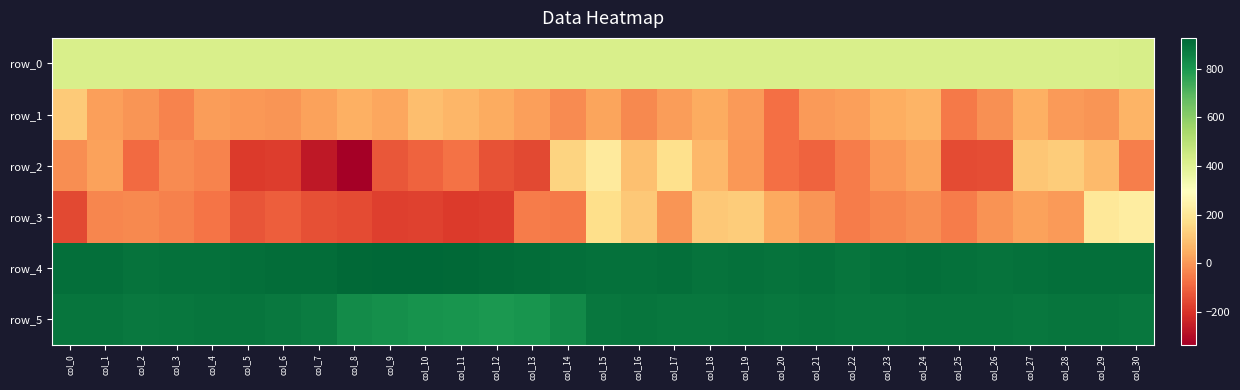

Reading left to right, what are all the values shown in this chart?

row_0: 422.2	422.2	422.3	422.3	422.4	422.4	422.5	422.5	422.6	422.6	422.7	422.7	422.8	422.8	422.9	422.9	422.9	423.0	423.1	423.1	423.1	423.2	423.2	423.3	423.3	423.4	423.4	423.5	423.5	423.5	423.6
row_1: 114.0	19.0	-4.0	-37.0	11.0	0.0	-2.0	24.0	53.0	34.0	86.0	66.0	41.0	19.0	-23.0	26.0	-27.0	11.0	42.0	9.0	-76.0	7.0	17.0	46.0	62.0	-57.0	-11.0	50.0	6.0	-4.0	61.0
row_2: -19.0	22.0	-88.0	-22.0	-36.0	-185.0	-178.0	-268.0	-335.0	-125.0	-99.0	-72.0	-136.0	-155.0	140.0	212.0	90.0	176.0	72.0	0.0	-75.0	-102.0	-50.0	2.0	27.0	-150.0	-145.0	104.0	119.0	76.0	-49.0
row_3: -155.0	-34.0	-28.0	-41.0	-65.0	-131.0	-111.0	-139.0	-150.0	-177.0	-168.0	-183.0	-178.0	-50.0	-55.0	171.0	110.0	-3.0	109.0	120.0	36.0	-3.0	-51.0	-31.0	-16.0	-53.0	-5.0	20.0	5.0	205.0	222.0
row_4: 904.0	902.0	895.0	898.0	901.0	906.0	908.0	911.0	919.0	925.0	926.0	919.0	914.0	907.0	904.0	899.0	900.0	902.0	896.0	900.0	895.0	901.0	891.0	898.0	905.0	897.0	895.0	899.0	903.0	904.0	906.0
row_5: 891.0	891.0	881.0	883.0	887.0	890.0	881.0	868.0	831.0	818.0	811.0	804.0	797.0	806.0	837.0	882.0	888.0	883.0	885.0	887.0	884.0	889.0	883.0	885.0	887.0	888.0	888.0	885.0	891.0	887.0	885.0